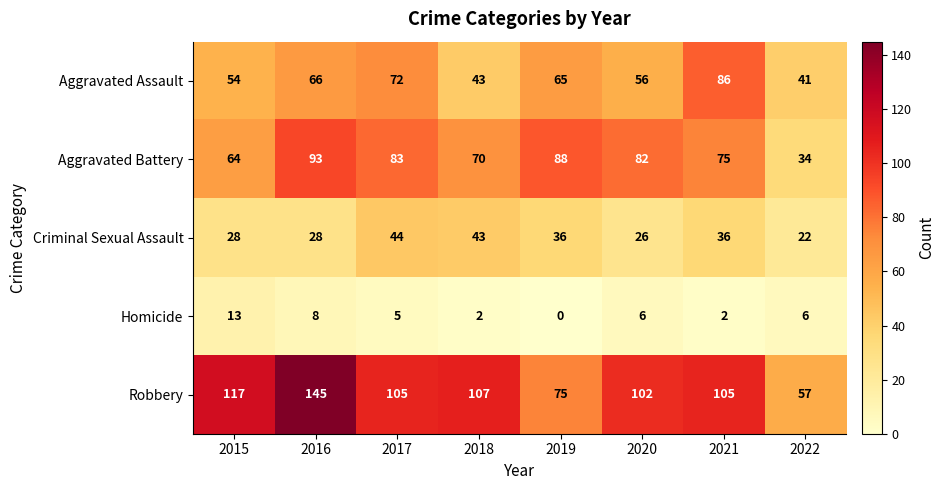

Where does the Aggravated Assault series first go above 65?

2016